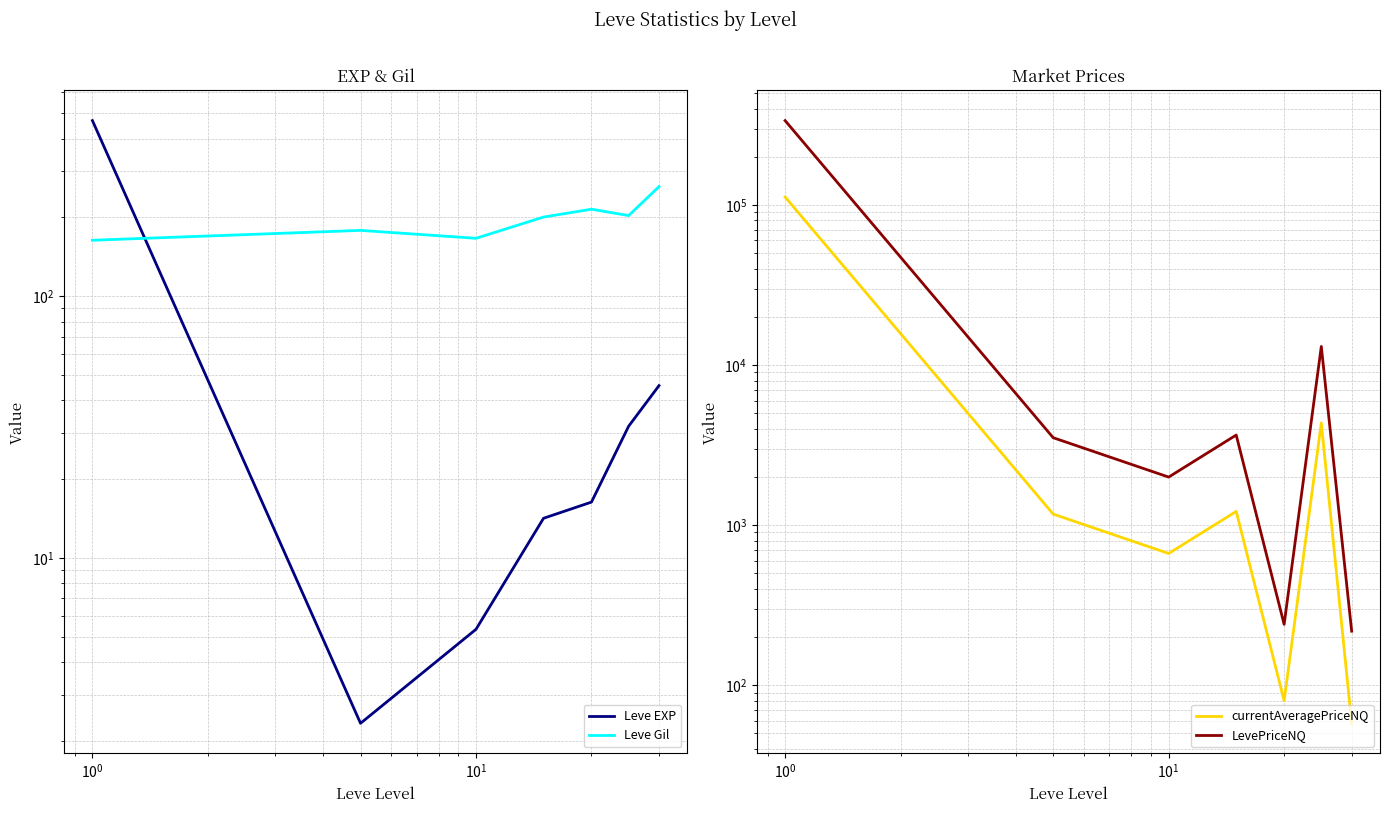

What is the greatest value displayed?

336355.0